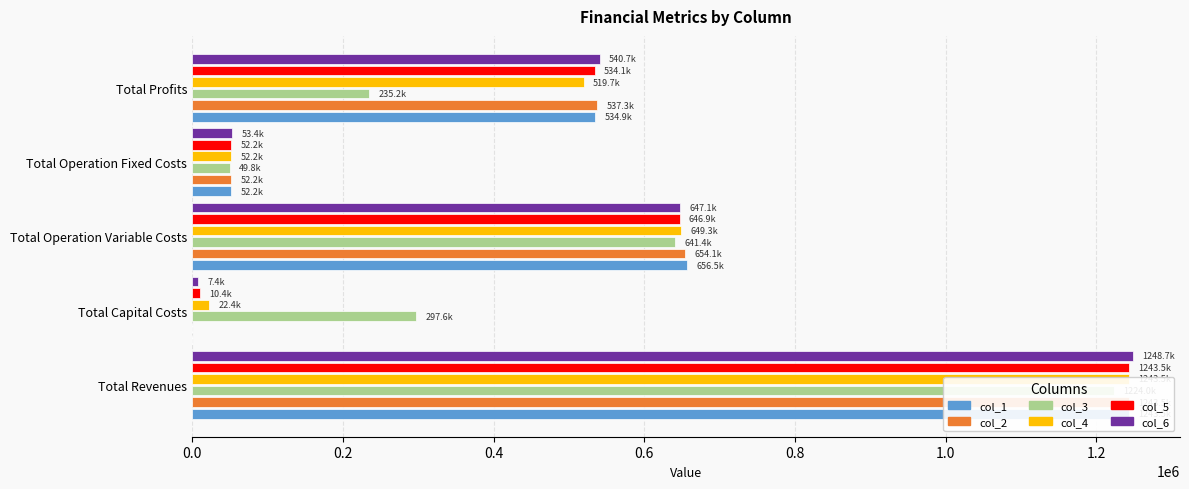

Are the bars horizontal?

Yes